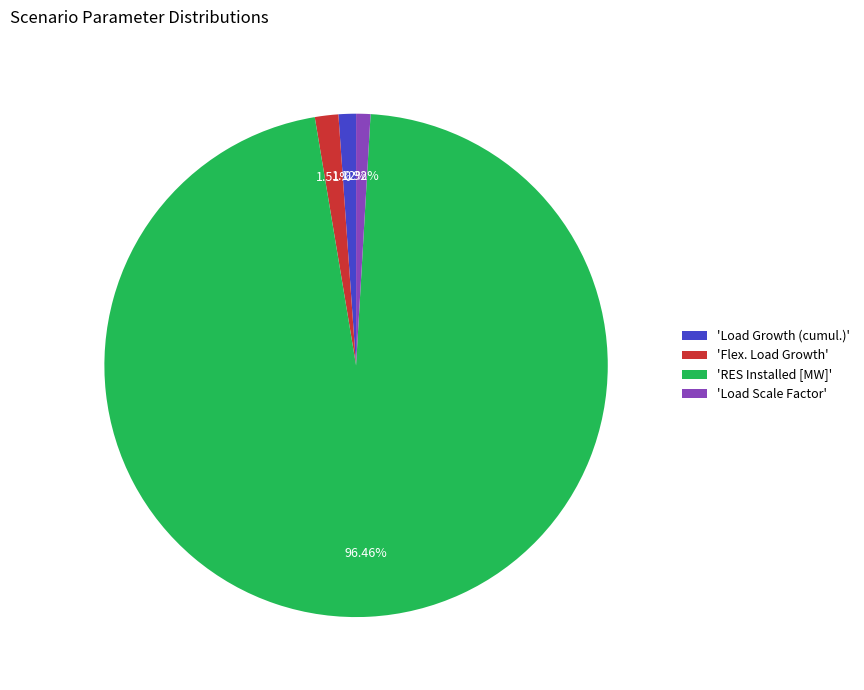

Which category has the biggest portion of the pie?

'RES Installed [MW]'